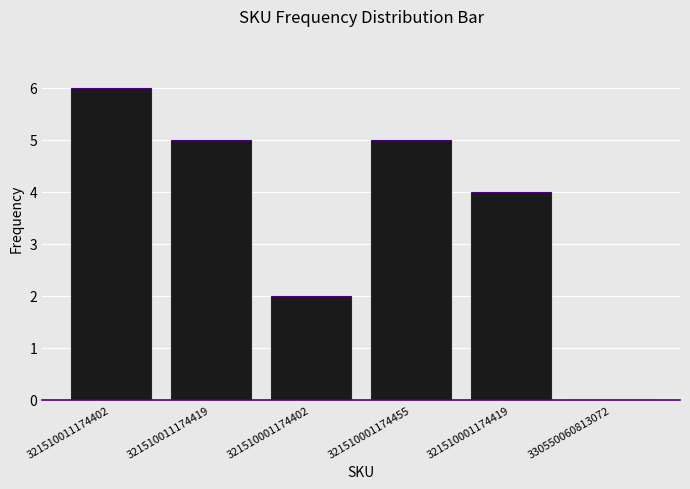

What is the change in value from 321510001174455 to 321510001174419?

-1